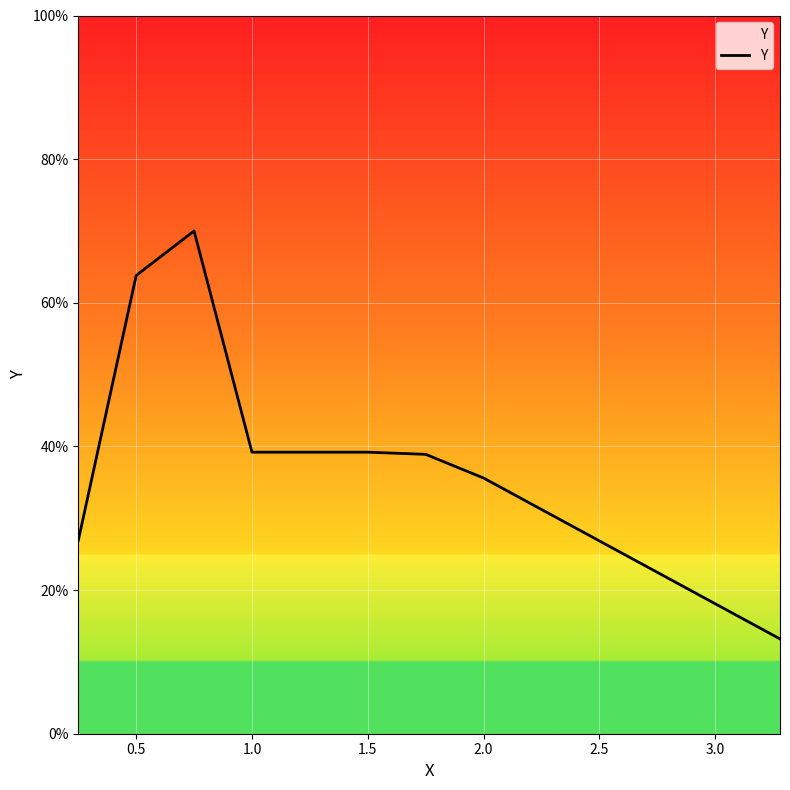

Reading left to right, transcribe all the data shown in this chart.

0.3	0.6	0.7	0.4	0.4	0.4	0.4	0.1